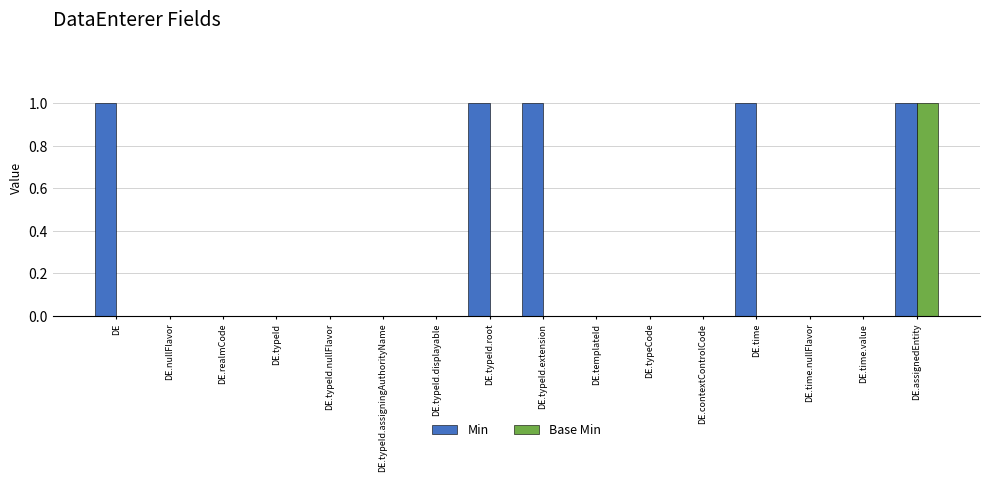

Count the Min values in the range 0 to 1.

16